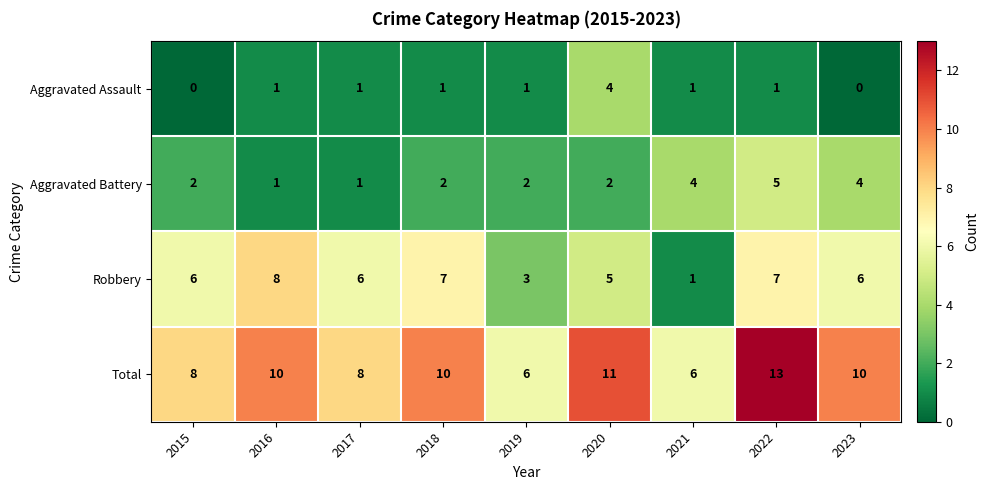

Which label corresponds to the largest value in the chart?

2022